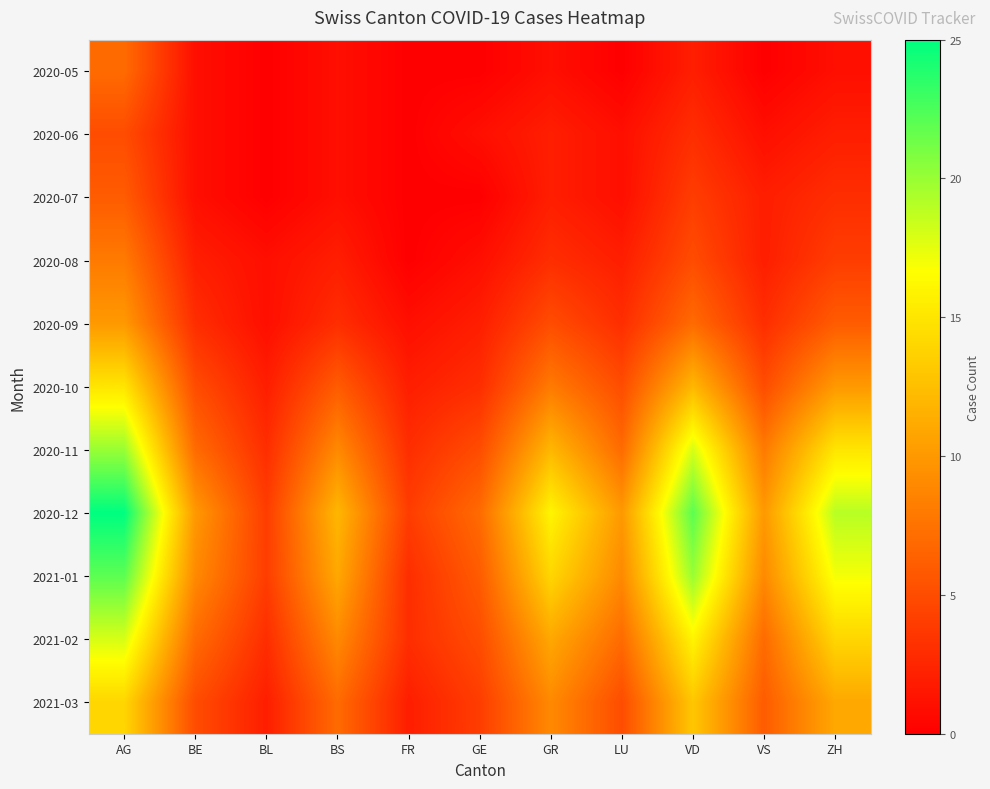

At which category is the sum across all series the highest?

AG